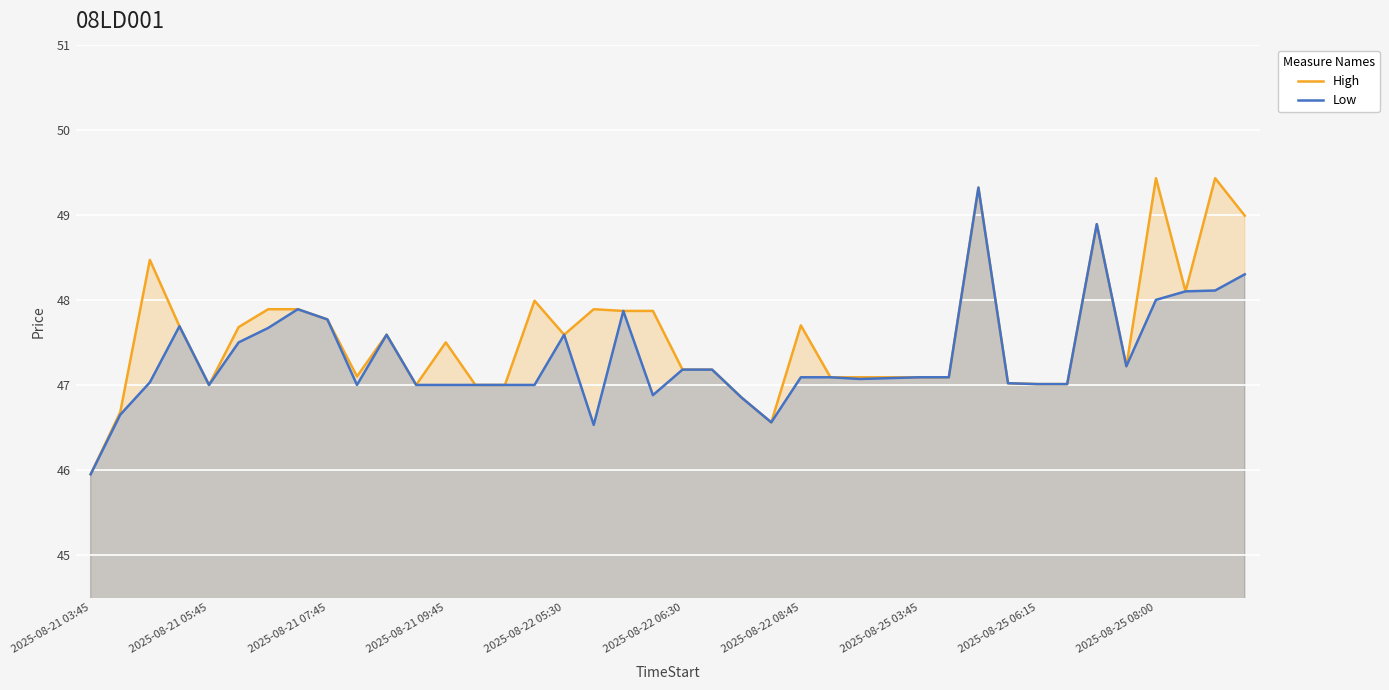

True or false: Low and High intersect in this chart.

False